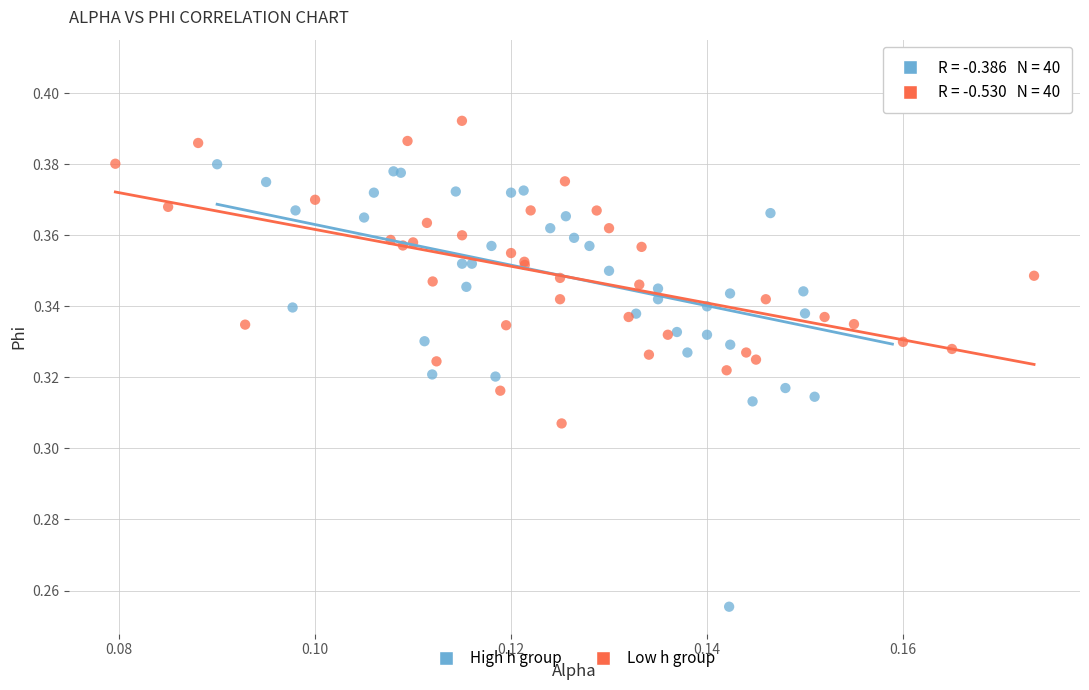

What are all the series names shown in the legend?

High h group, Low h group